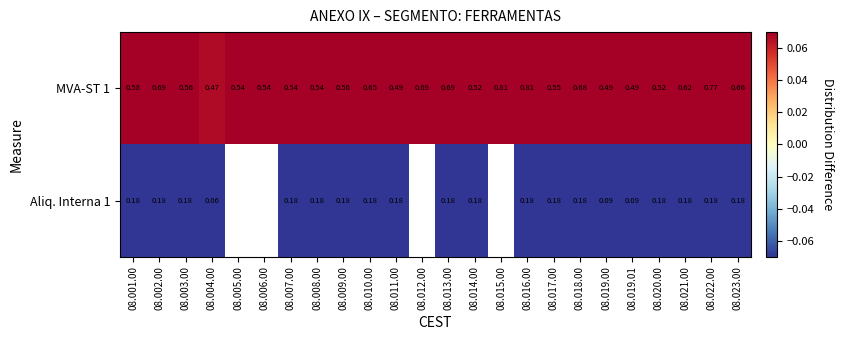

True or false: MVA-ST 1 has a value of 0.2 at 08.008.00.

False